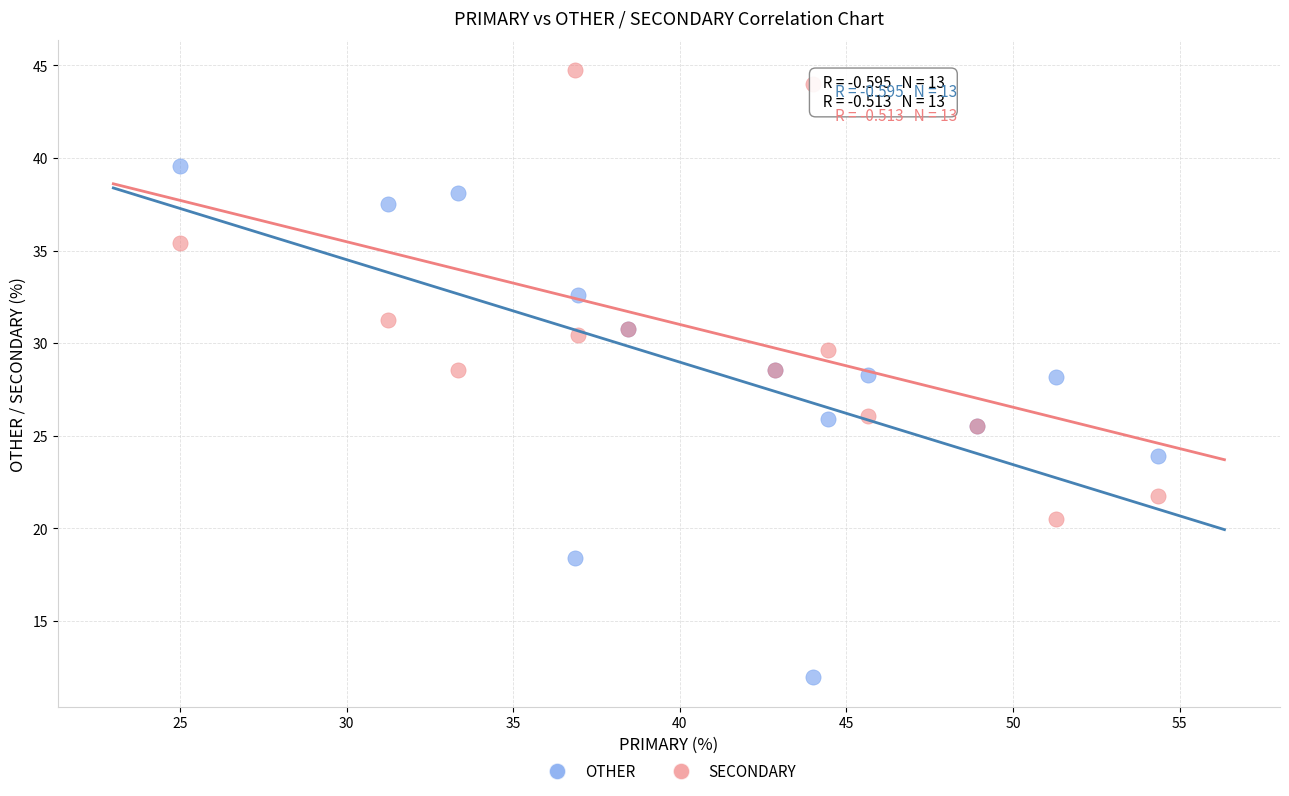

What is the X range (max minus min) for the scatter plot?

29.3